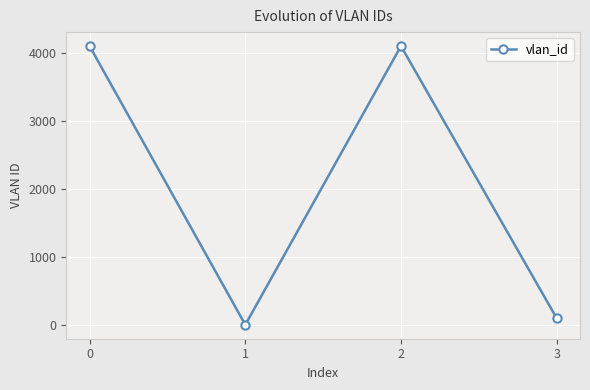

What is the difference between the maximum and minimum values?

4094